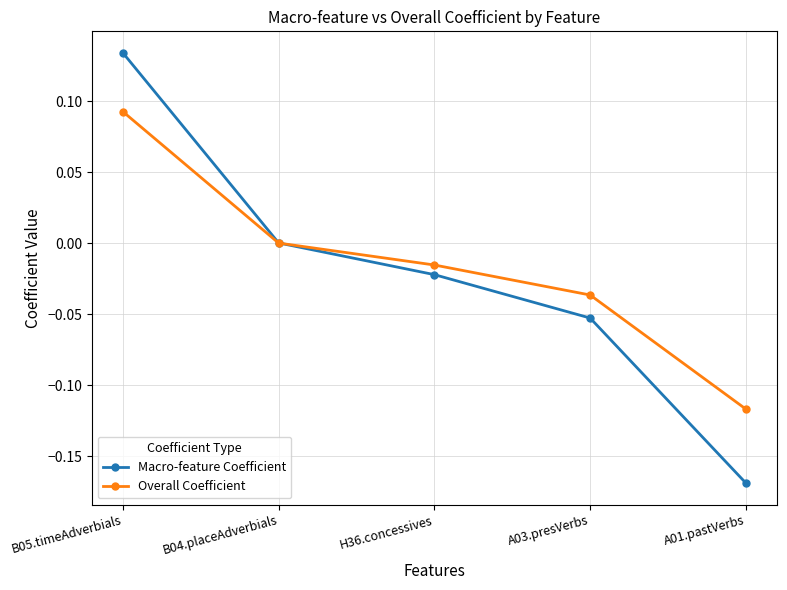

The value of Macro-feature Coefficient at H36.concessives is -0.0. True or false?

True